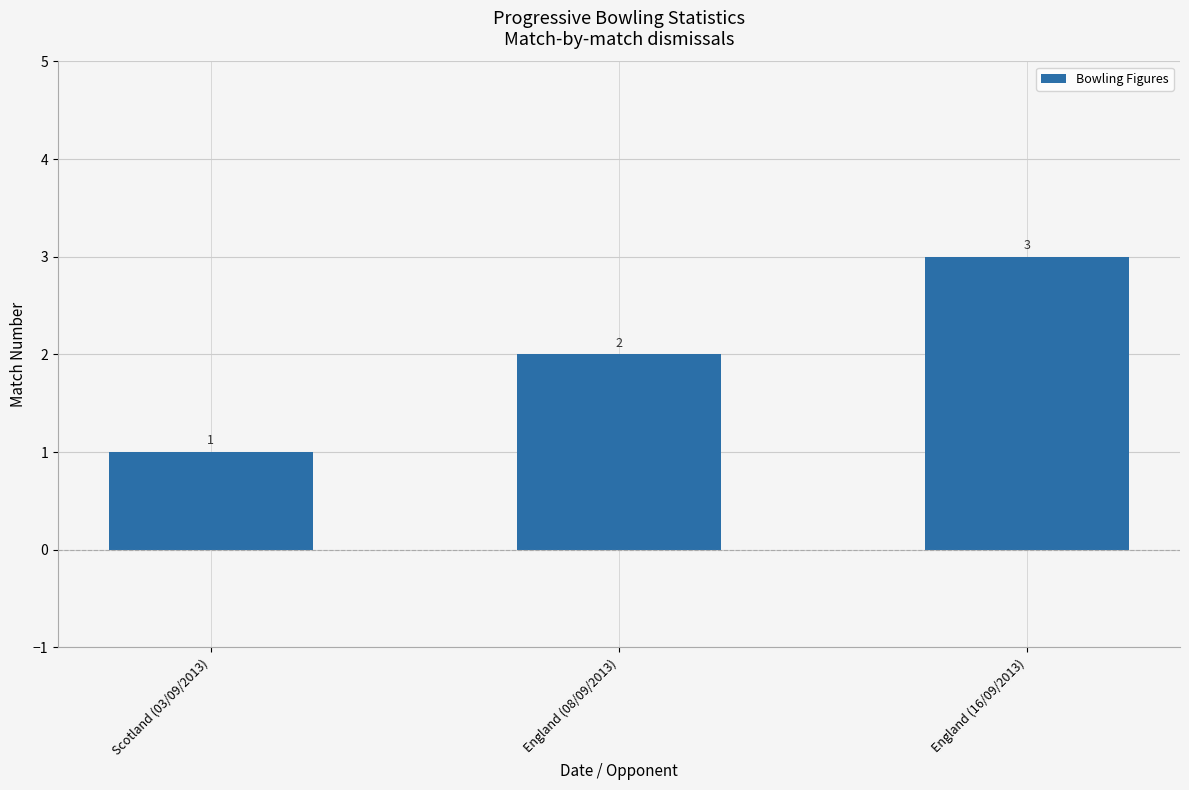

Reading right to left, extract all data points from this chart.

3	2	1